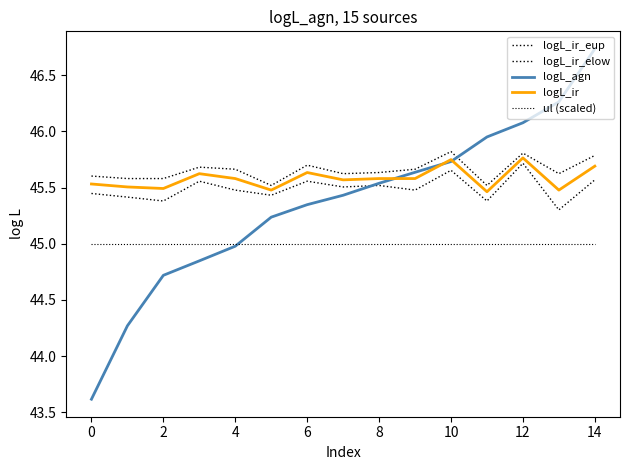

Does the chart have visible grid lines?

No